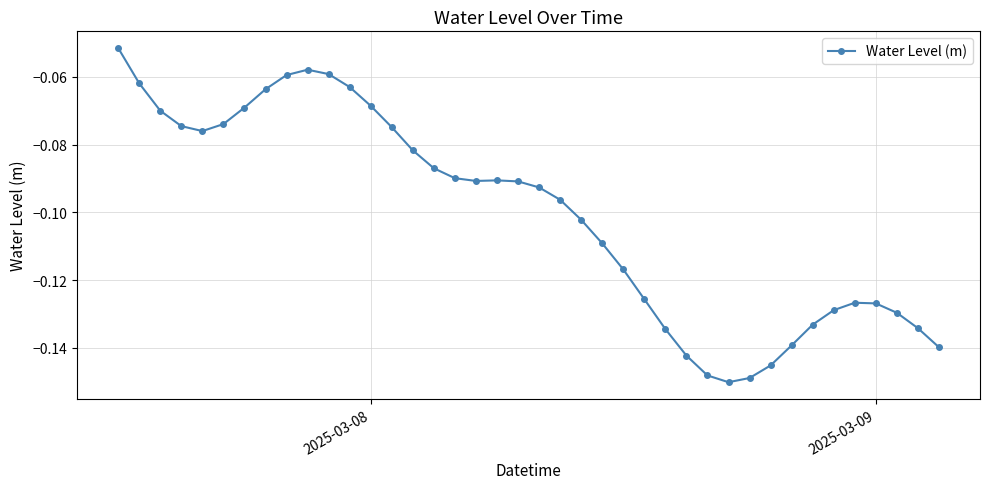

What is the sum of all values?

-4.0